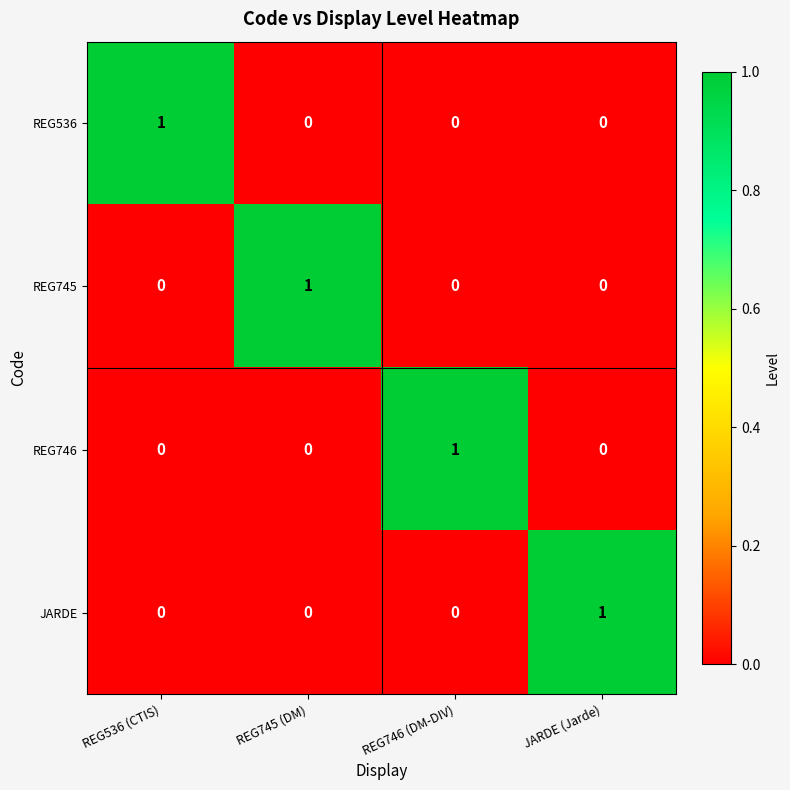

True or false: JARDE has a value of -1 at REG746 (DM-DIV).

False